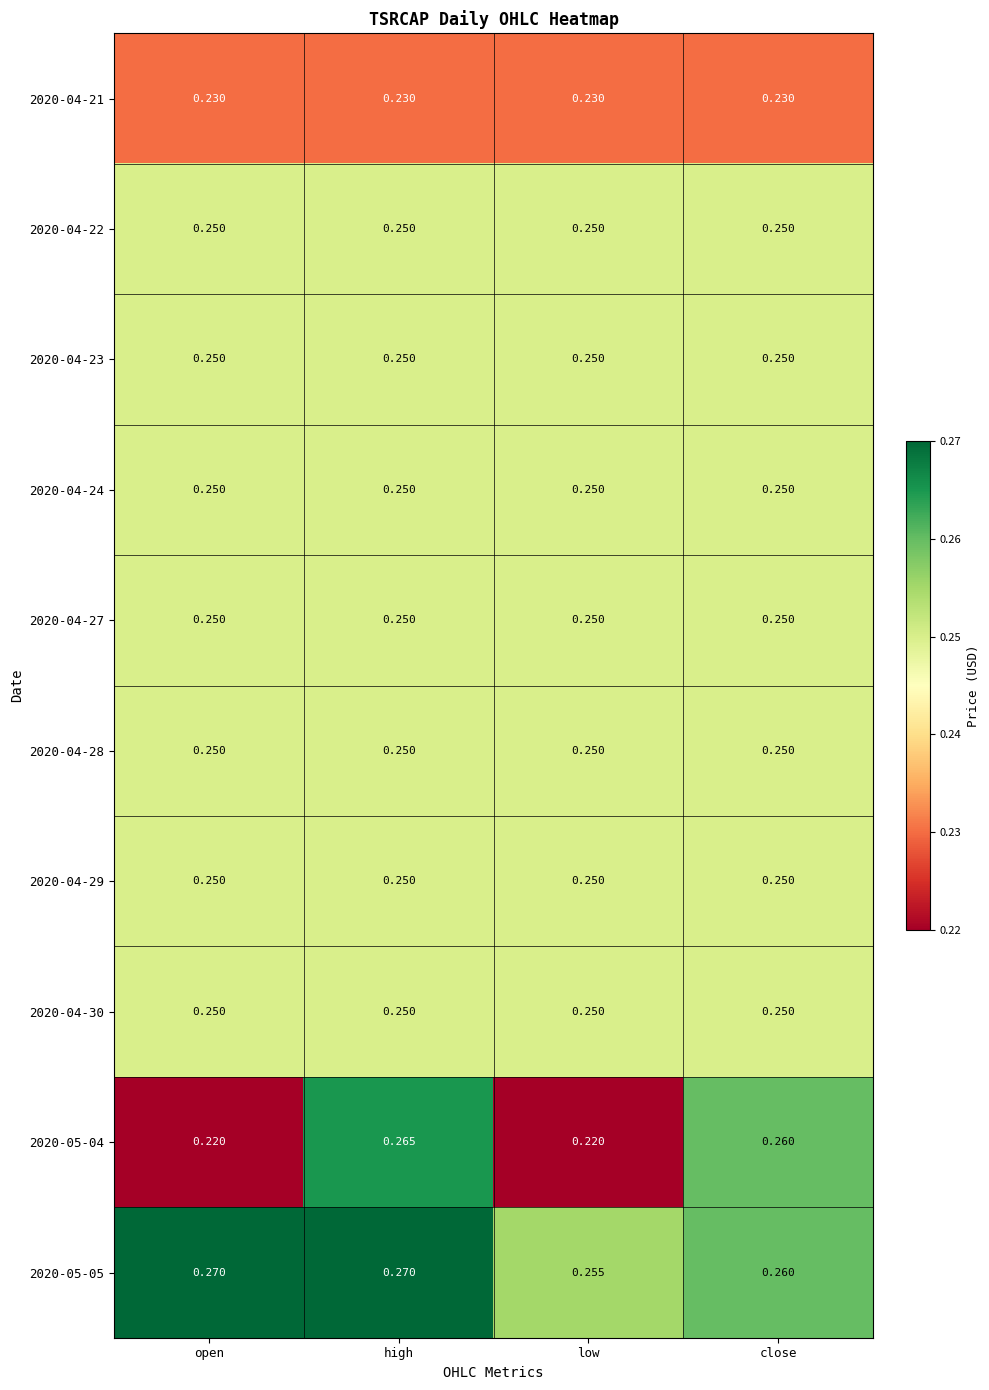

Which category has the lowest value in the 2020-05-05 series?

low